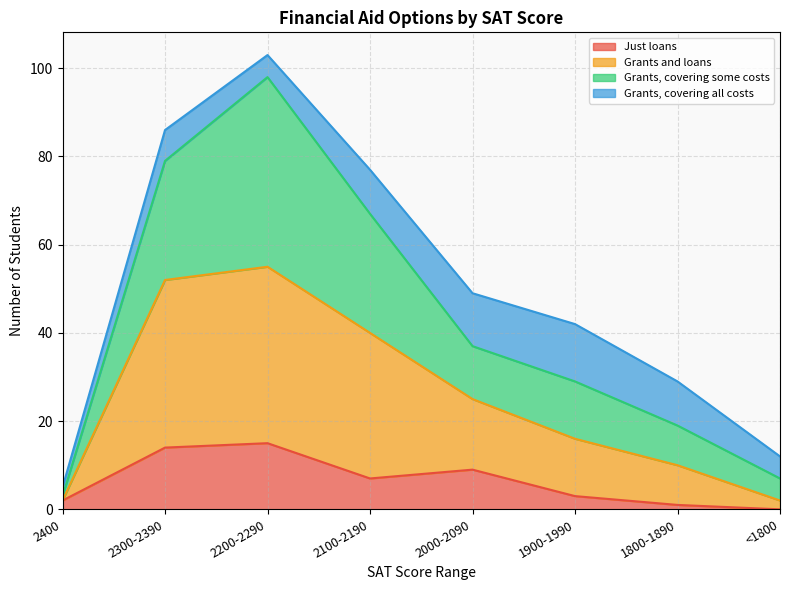

What are all the series names shown in the legend?

Just loans, Grants and loans, Grants, covering some costs, Grants, covering all costs